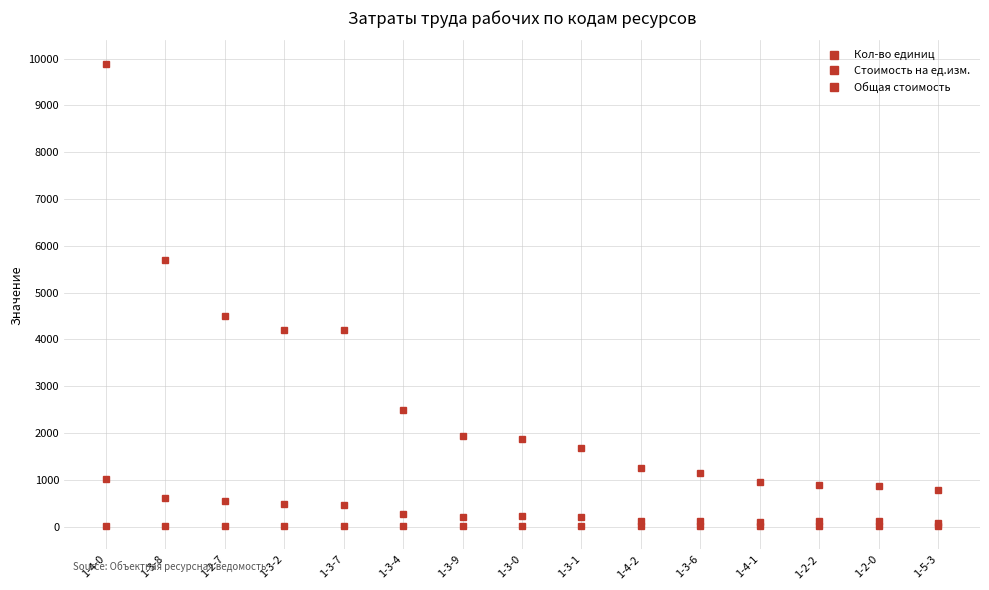

Which has a higher value, 1-4-1 or 1-4-0?

1-4-0